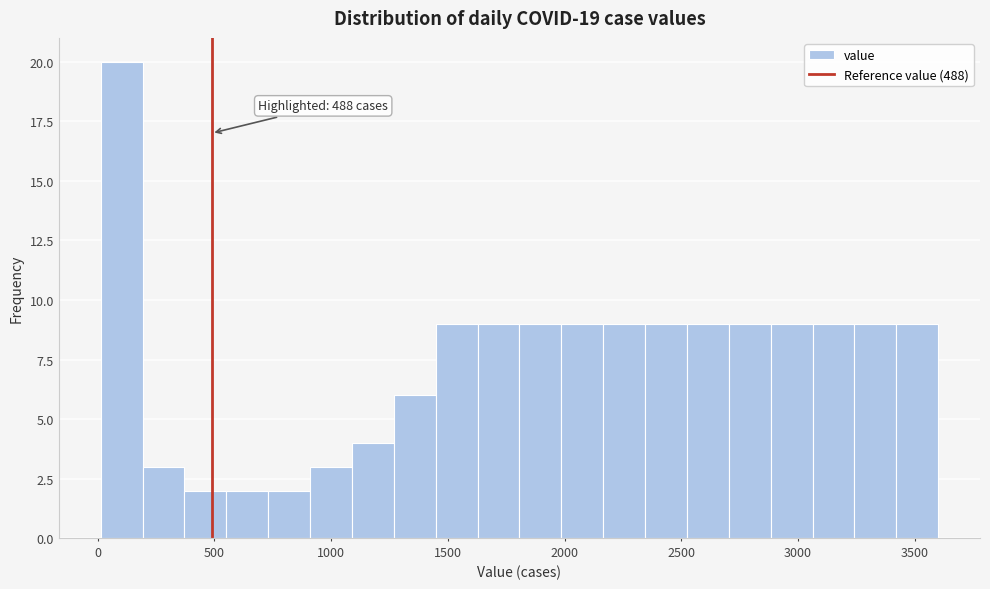

Around what value on the x-axis is the tallest bar? Give the approximate position of its centre, as read against the axis.

100